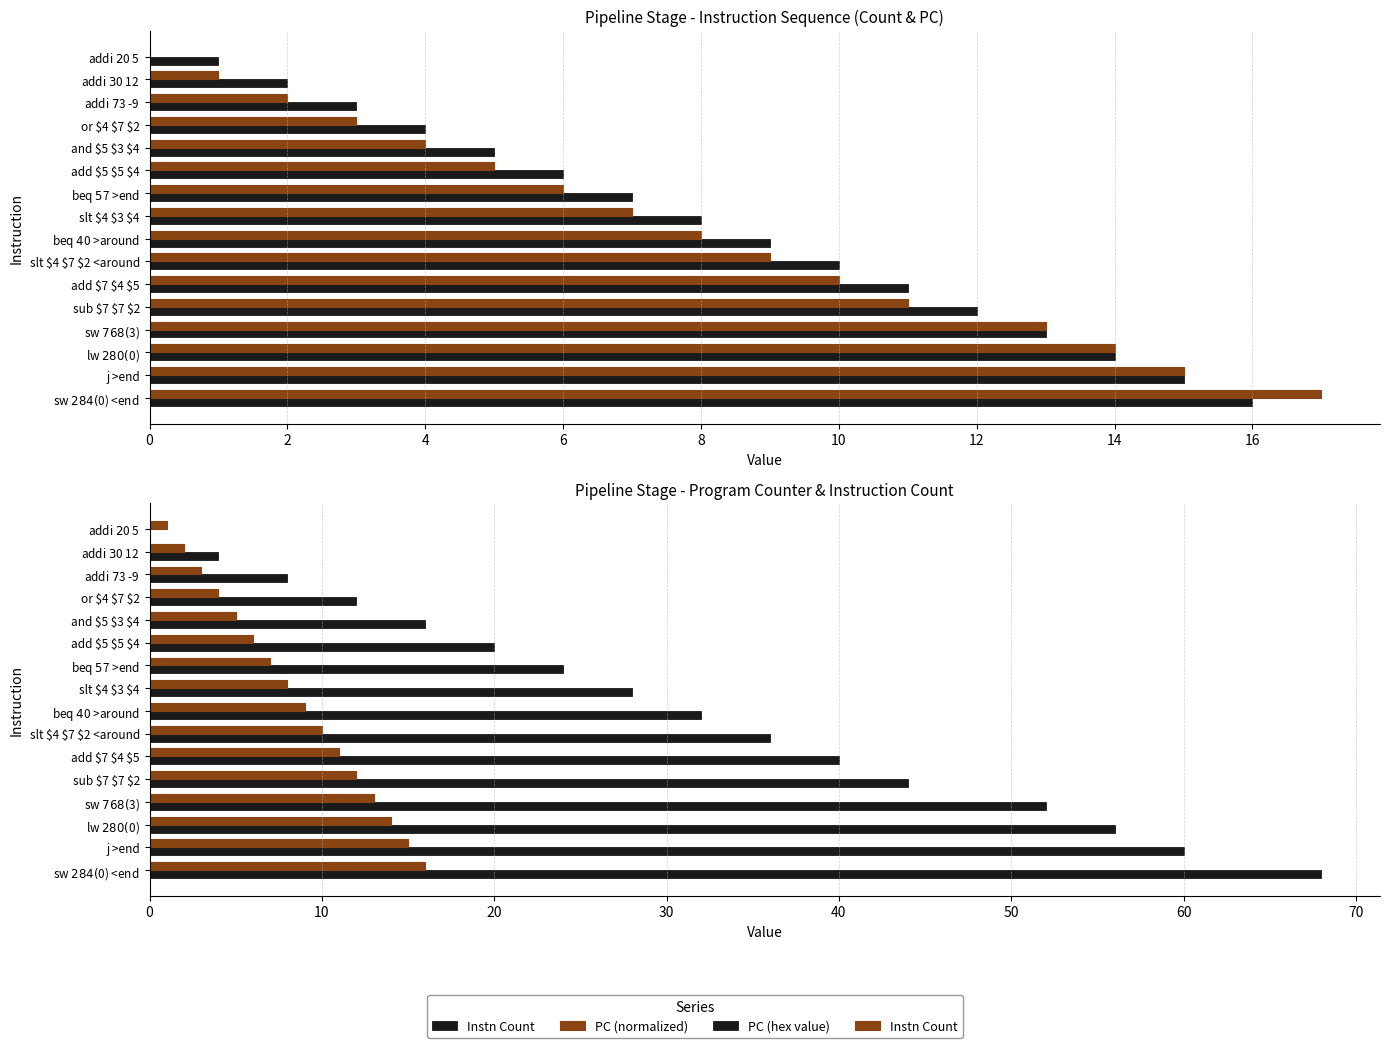

Is it true that Instn Count equals 4 at lw $2 80($0)?

False